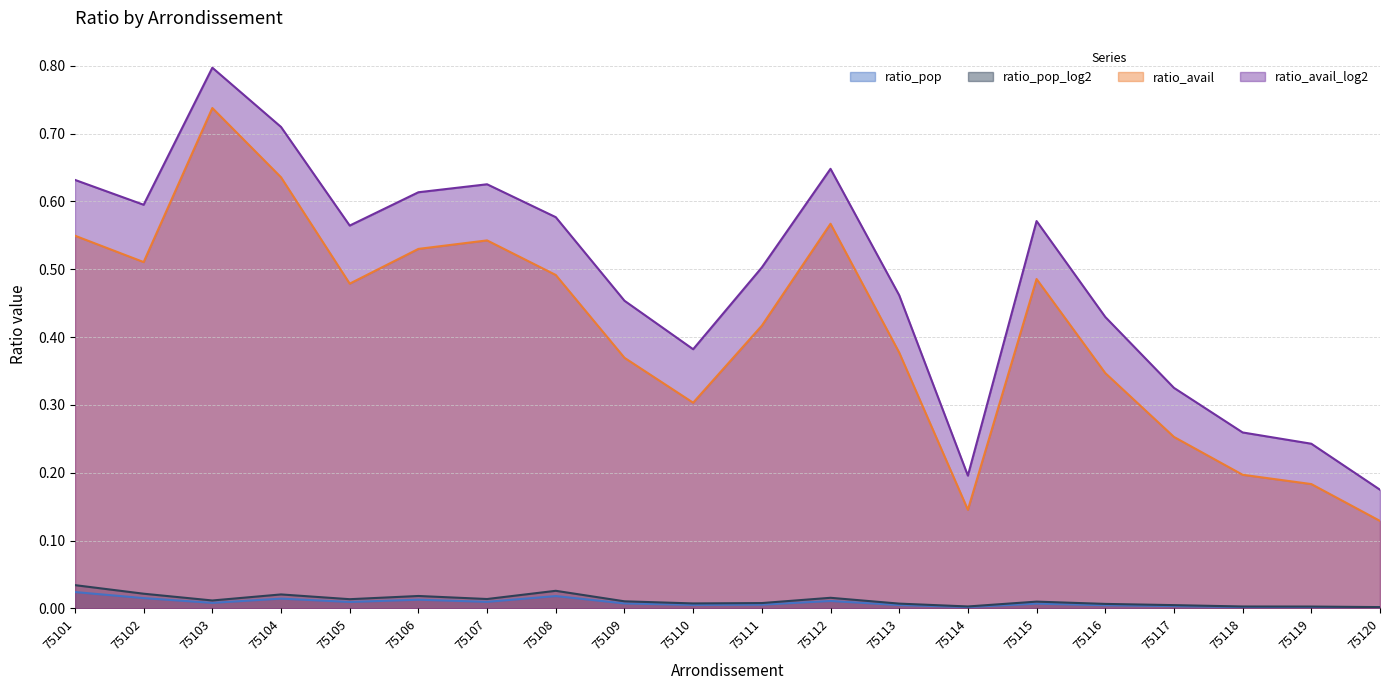

The ratio_avail_log2 series shows 0.2 at 75120. True or false?

True